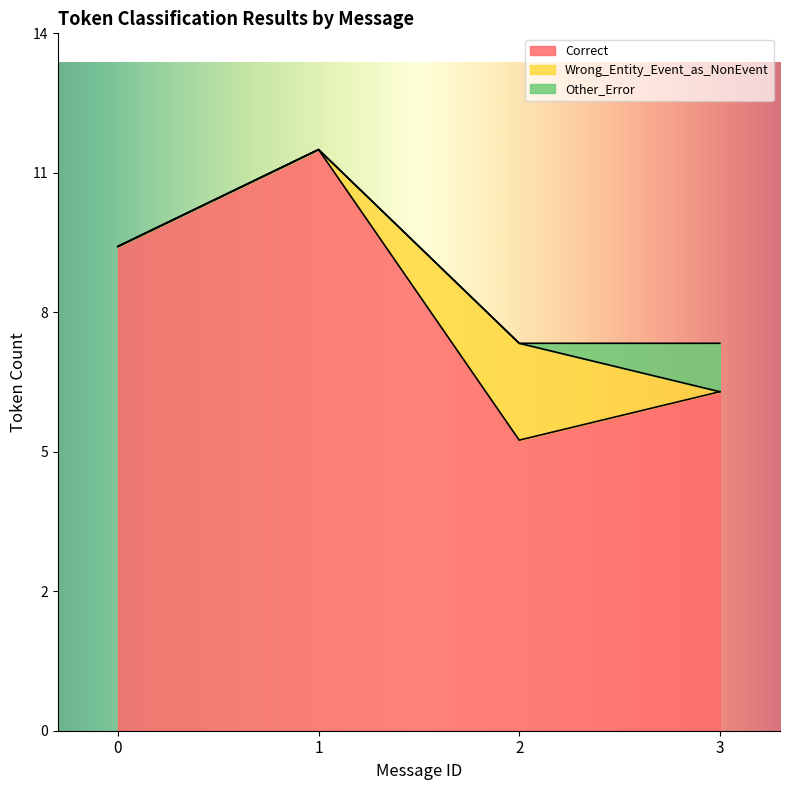

How many values in the Correct series exceed 10?

1